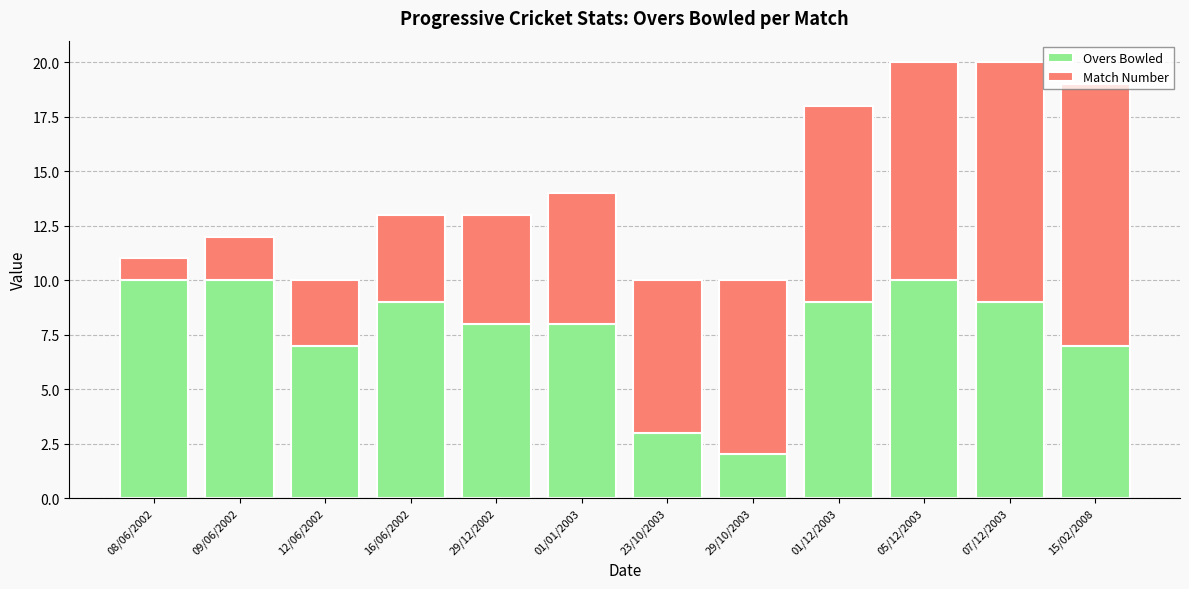

What is the sum of all Overs Bowled values?

92